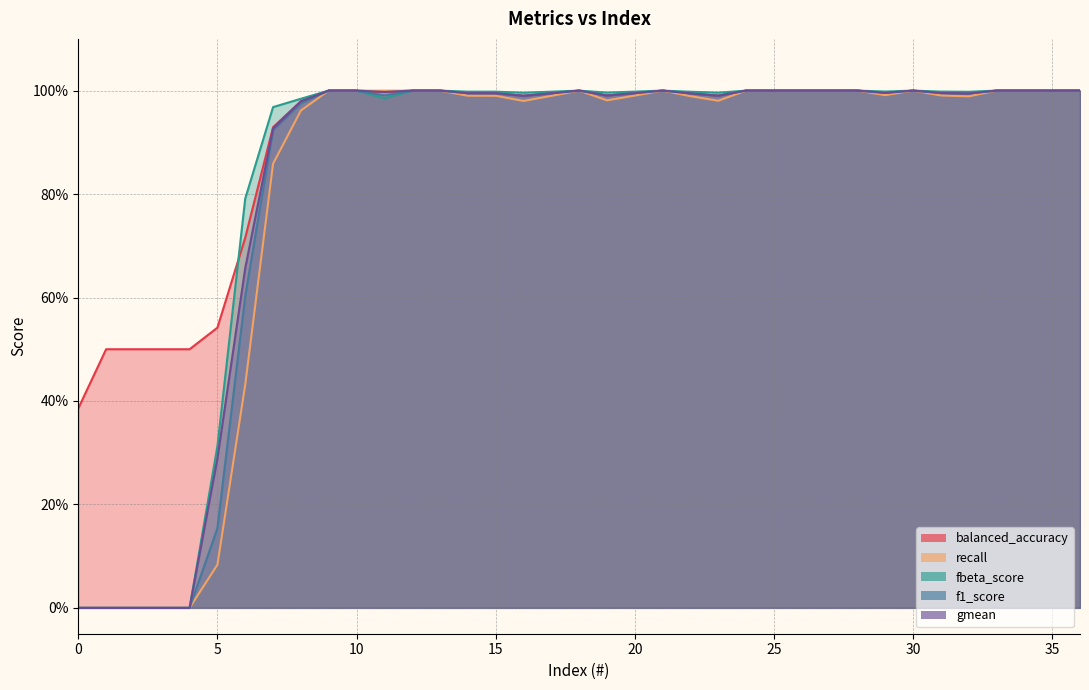

Reading right to left, extract all data points from this chart.

balanced_accuracy: 36=1.0	35=1.0	34=1.0	33=1.0	32=1.0	31=1.0	30=1.0	29=1.0	28=1.0	27=1.0	26=1.0	25=1.0	24=1.0	23=1.0	22=1.0	21=1.0	20=1.0	19=1.0	18=1.0	17=1.0	16=1.0	15=1.0	14=1.0	13=1.0	12=1.0	11=1.0	10=1.0	9=1.0	8=1.0	7=0.9	6=0.7	5=0.5	4=0.5	3=0.5	2=0.5	1=0.5	0=0.4
recall: 36=1.0	35=1.0	34=1.0	33=1.0	32=1.0	31=1.0	30=1.0	29=1.0	28=1.0	27=1.0	26=1.0	25=1.0	24=1.0	23=1.0	22=1.0	21=1.0	20=1.0	19=1.0	18=1.0	17=1.0	16=1.0	15=1.0	14=1.0	13=1.0	12=1.0	11=1.0	10=1.0	9=1.0	8=1.0	7=0.9	6=0.4	5=0.1	4=0.0	3=0.0	2=0.0	1=0.0	0=0.0
fbeta_score: 36=1.0	35=1.0	34=1.0	33=1.0	32=1.0	31=1.0	30=1.0	29=1.0	28=1.0	27=1.0	26=1.0	25=1.0	24=1.0	23=1.0	22=1.0	21=1.0	20=1.0	19=1.0	18=1.0	17=1.0	16=1.0	15=1.0	14=1.0	13=1.0	12=1.0	11=1.0	10=1.0	9=1.0	8=1.0	7=1.0	6=0.8	5=0.3	4=0.0	3=0.0	2=0.0	1=0.0	0=0.0
f1_score: 36=1.0	35=1.0	34=1.0	33=1.0	32=1.0	31=1.0	30=1.0	29=1.0	28=1.0	27=1.0	26=1.0	25=1.0	24=1.0	23=1.0	22=1.0	21=1.0	20=1.0	19=1.0	18=1.0	17=1.0	16=1.0	15=1.0	14=1.0	13=1.0	12=1.0	11=1.0	10=1.0	9=1.0	8=1.0	7=0.9	6=0.6	5=0.2	4=0.0	3=0.0	2=0.0	1=0.0	0=0.0
gmean: 36=1.0	35=1.0	34=1.0	33=1.0	32=1.0	31=1.0	30=1.0	29=1.0	28=1.0	27=1.0	26=1.0	25=1.0	24=1.0	23=1.0	22=1.0	21=1.0	20=1.0	19=1.0	18=1.0	17=1.0	16=1.0	15=1.0	14=1.0	13=1.0	12=1.0	11=1.0	10=1.0	9=1.0	8=1.0	7=0.9	6=0.7	5=0.3	4=0.0	3=0.0	2=0.0	1=0.0	0=0.0